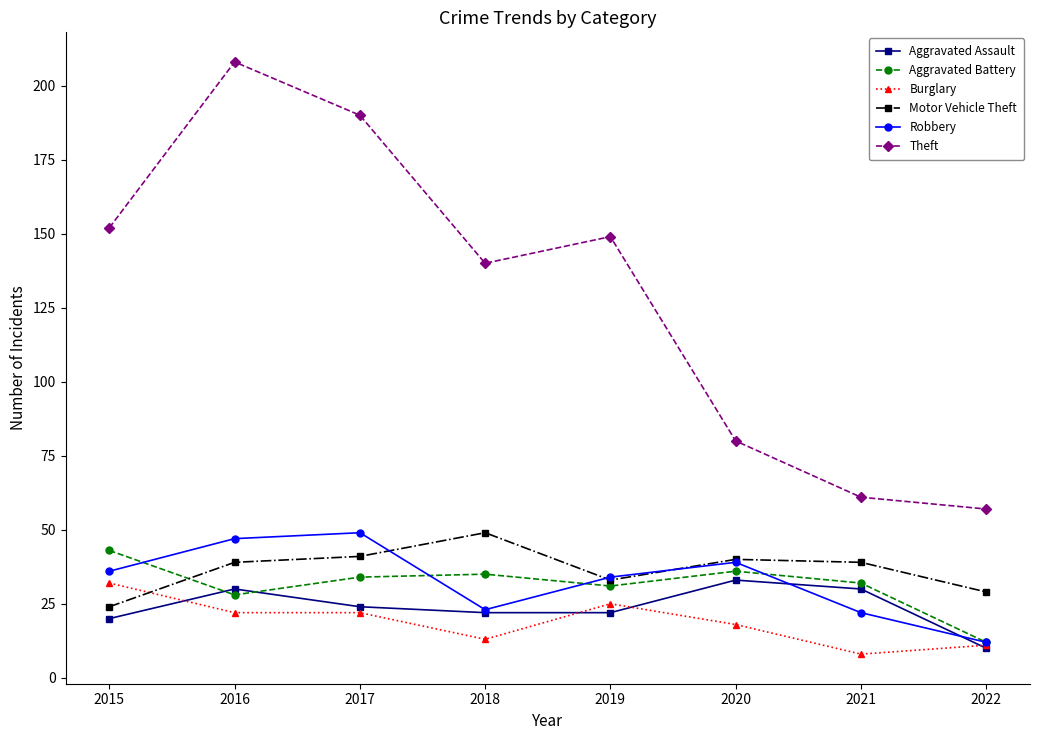

How many data points in Burglary are less than 22?

4